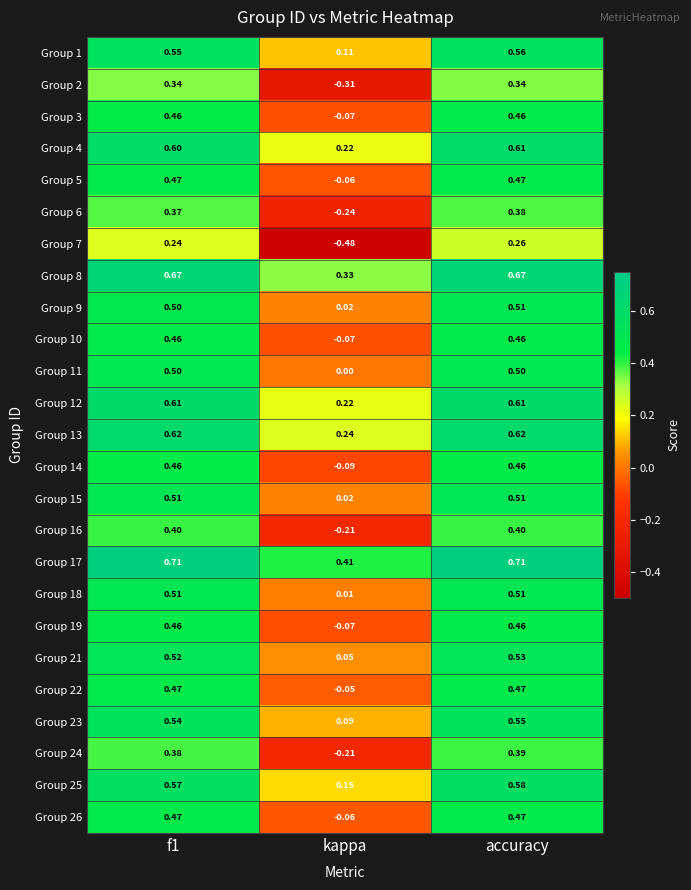

Which category has the lowest value in the Group 24 series?

kappa